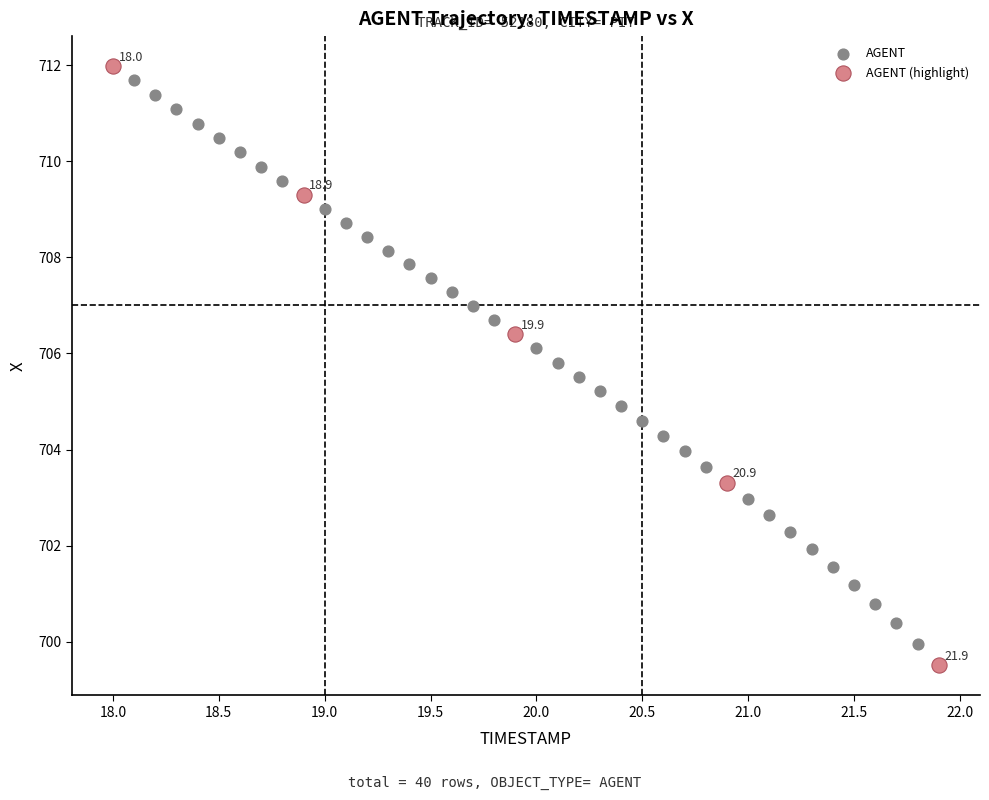

Which series reaches the minimum Y coordinate?

AGENT (highlight)